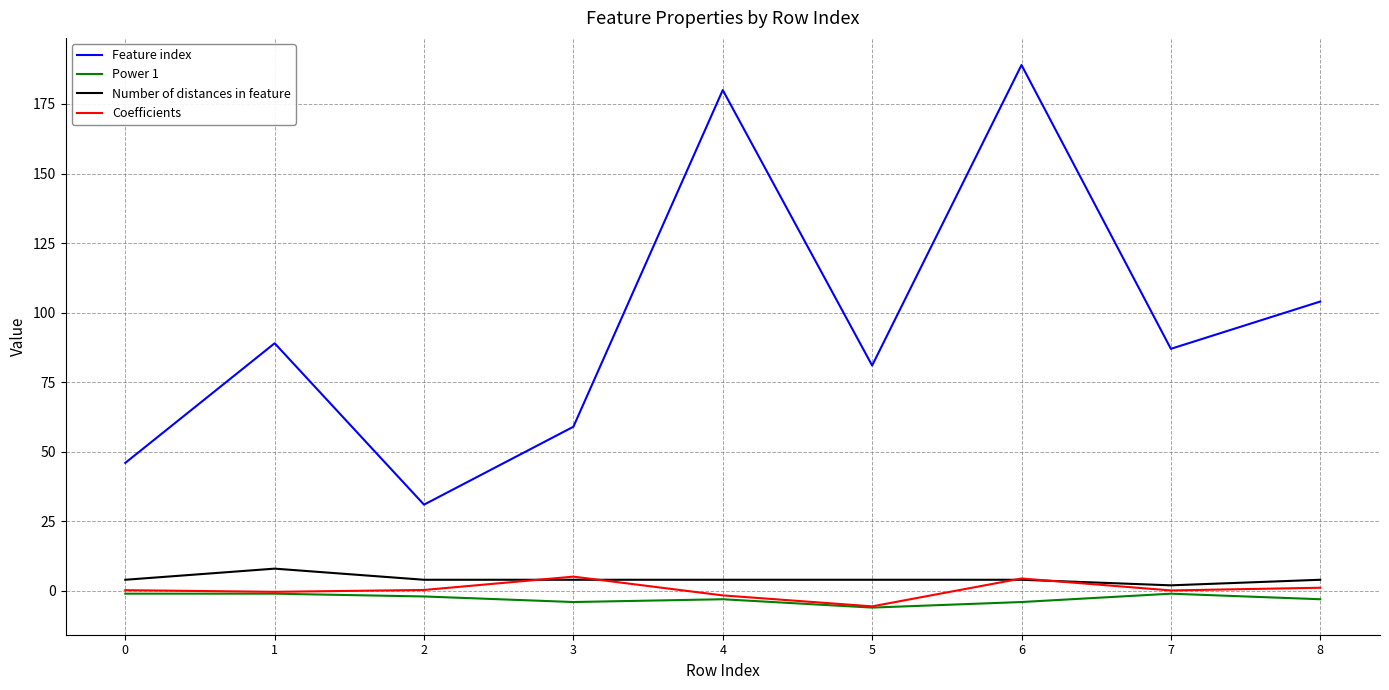

True or false: Feature index and Coefficients cross at least once.

False